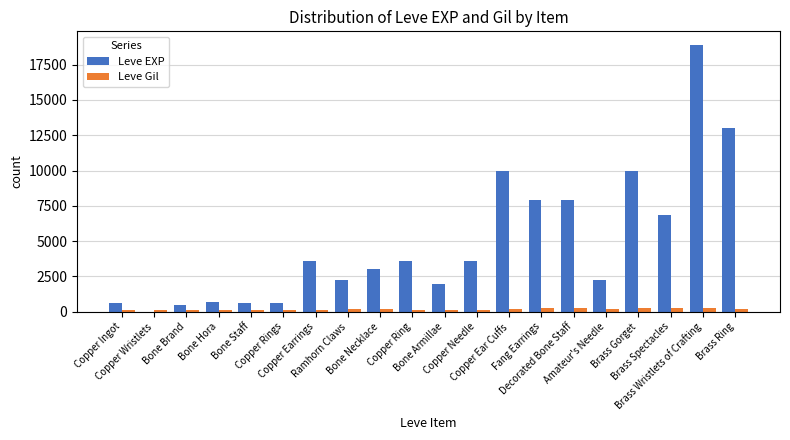

At which label does Leve Gil first exceed 168?

Ramhorn Claws